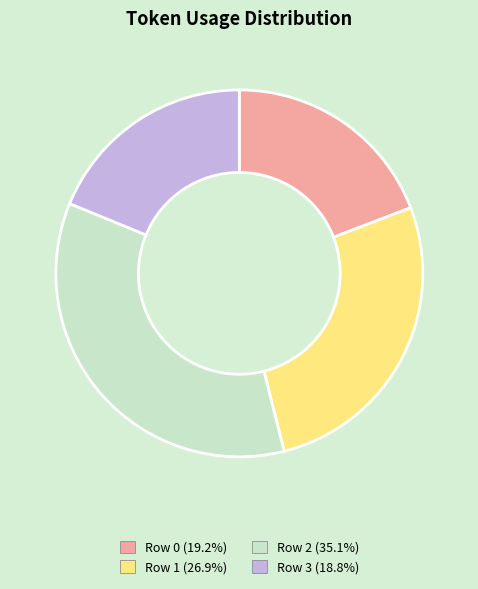

Approximately how many times larger is the value at Row 3 compared to Row 1?

0.7